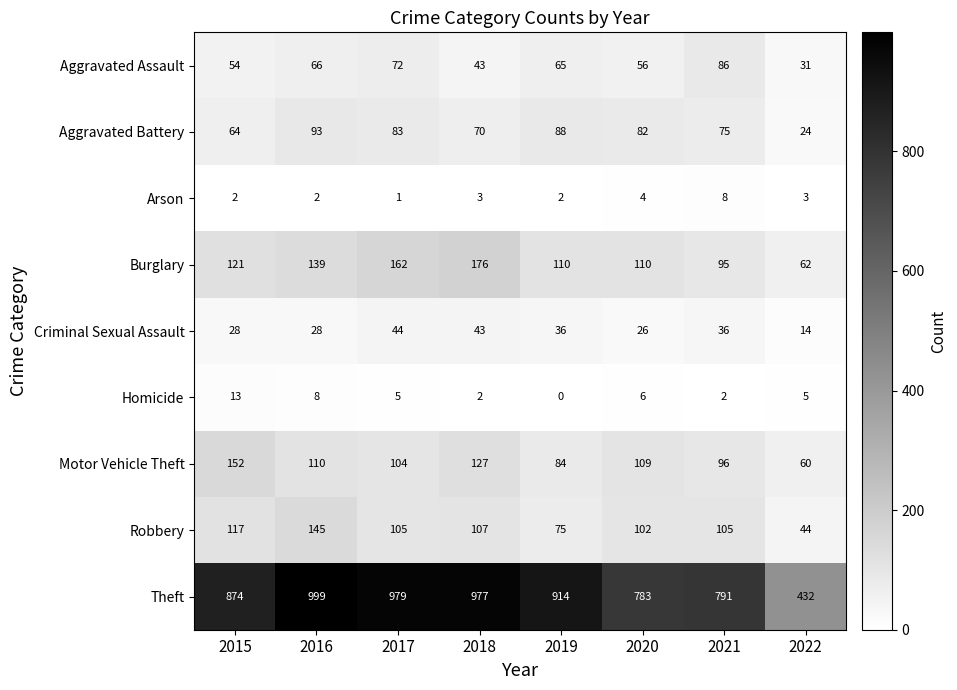

Which series has the largest range (max minus min)?

Theft